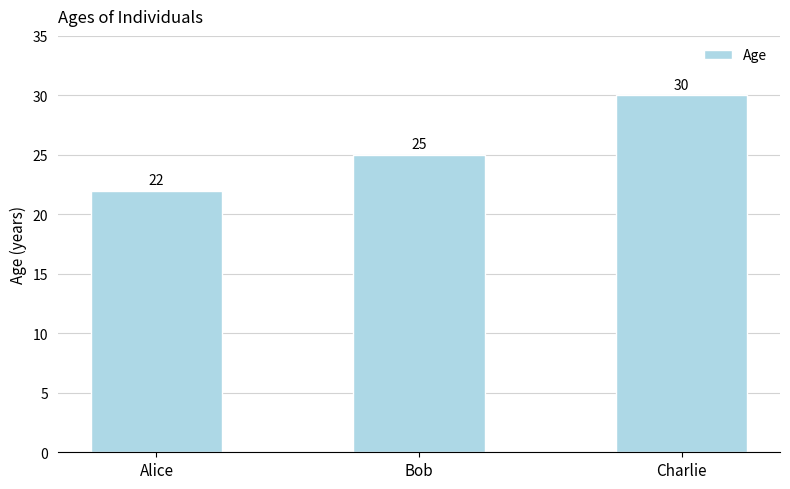

What is the change in value from Alice to Bob?

+3